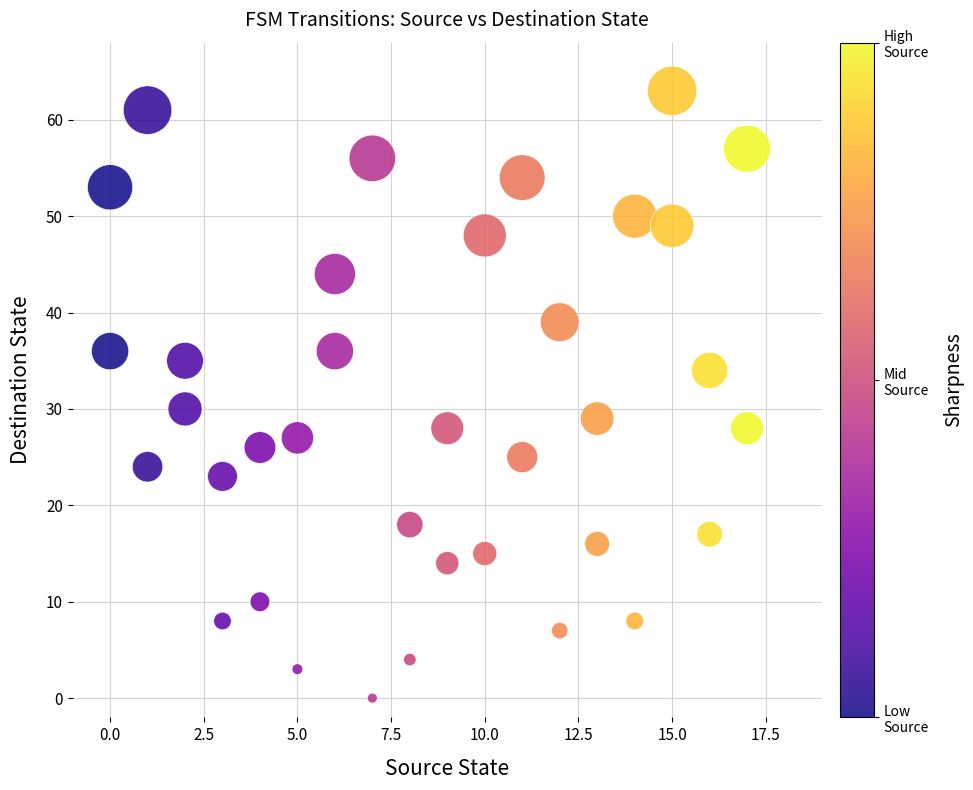

What is the range of Y values (max minus min)?

63